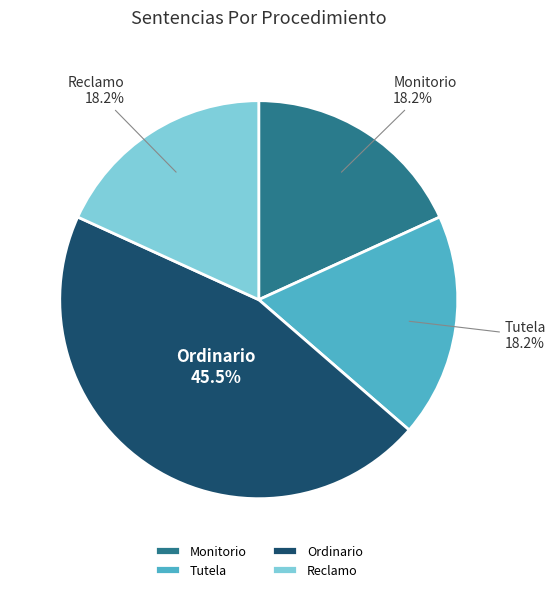

To the nearest percent, what is the difference between the largest and smallest slice percentages?

27%